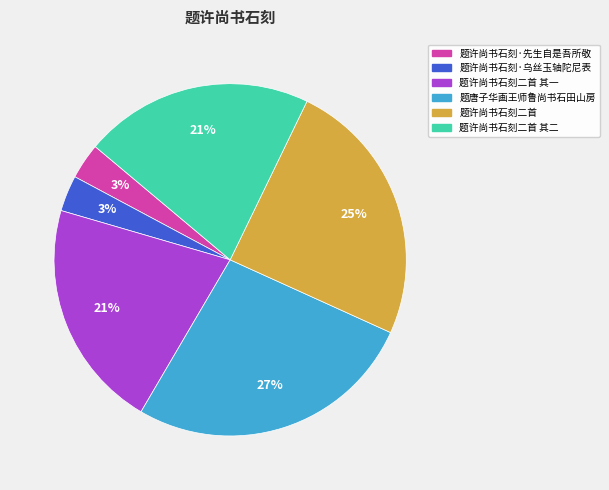

To the nearest percent, what is the average slice percentage?

17%